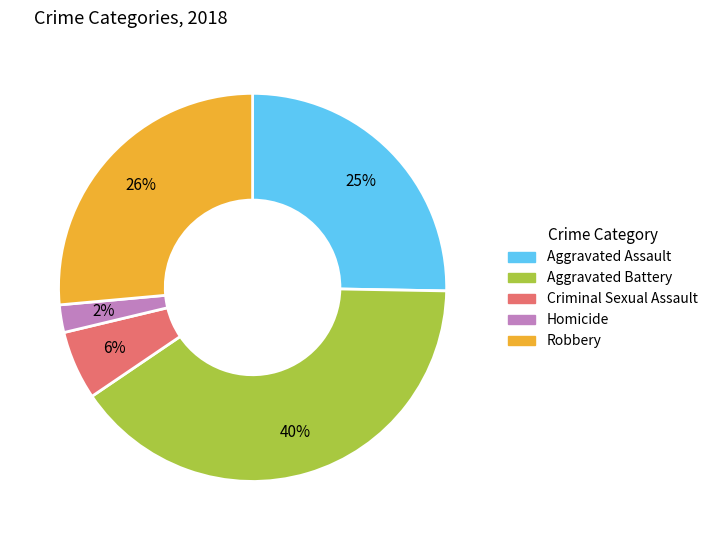

To the nearest percent, what portion does Aggravated Battery represent?

40%